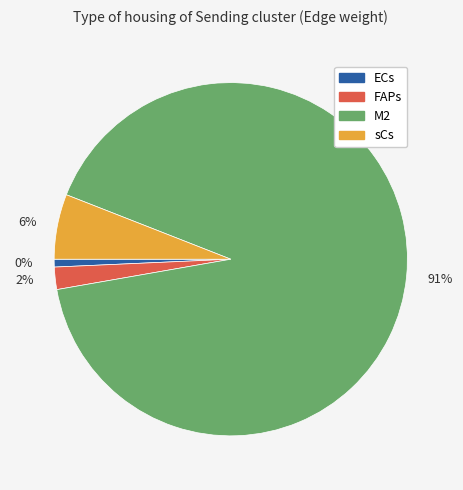

Is the sum of 0 and 15 greater than half?

No